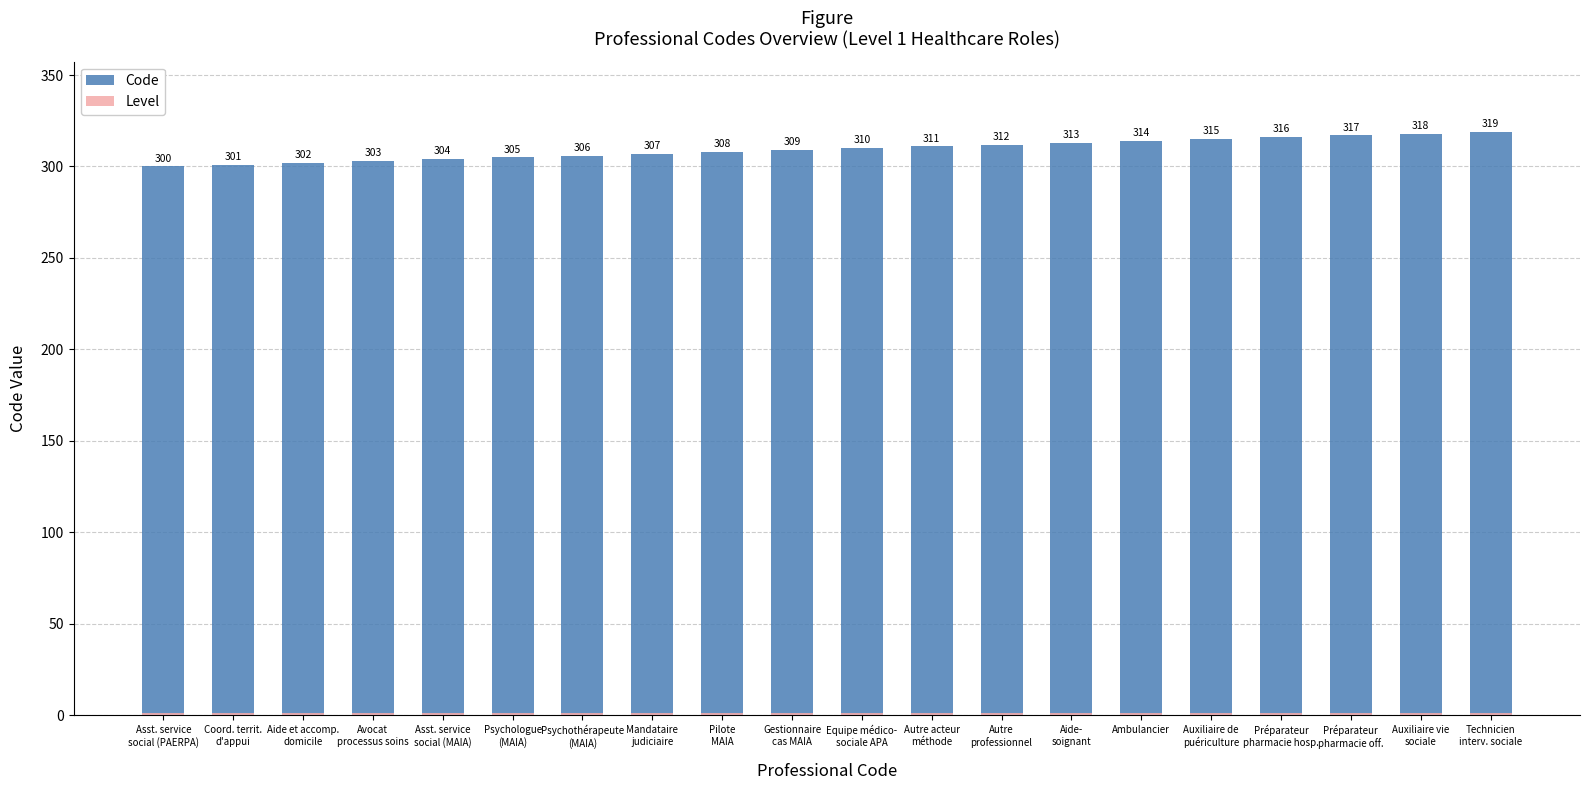

Rank the series by their average value, from highest to lowest.

Code, Level